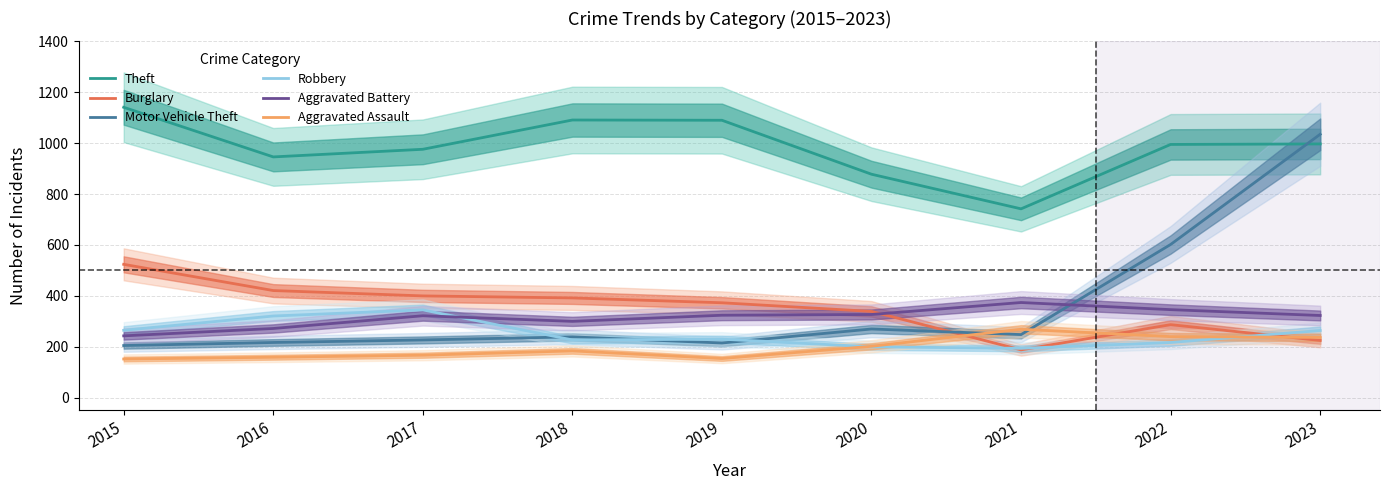

Is the value of Theft at 2015 greater than the value of Burglary at 2018?

Yes